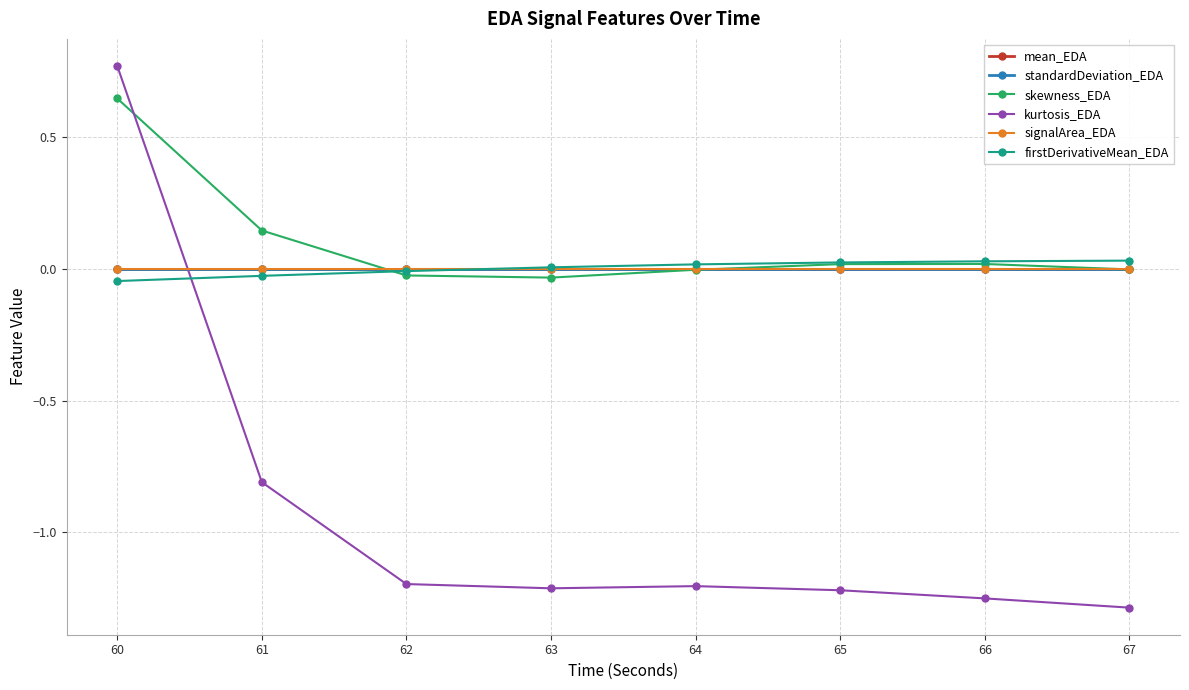

Is it true that firstDerivativeMean_EDA equals -0.0 at 60?

True